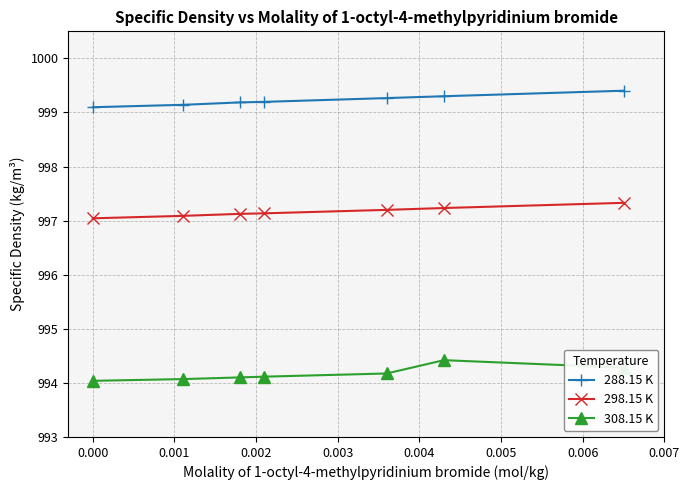

List the series in order of their peak value, highest first.

288.15 K, 298.15 K, 308.15 K